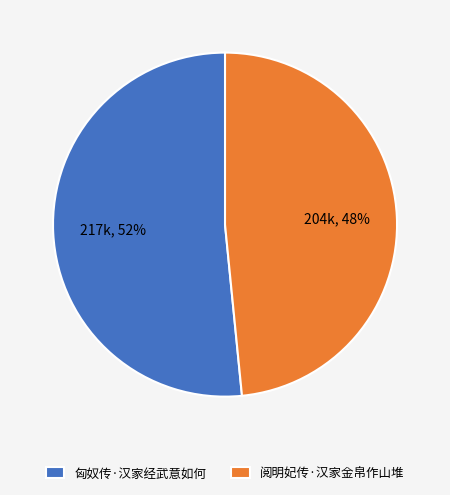

To the nearest percent, what is the average slice percentage?

50%